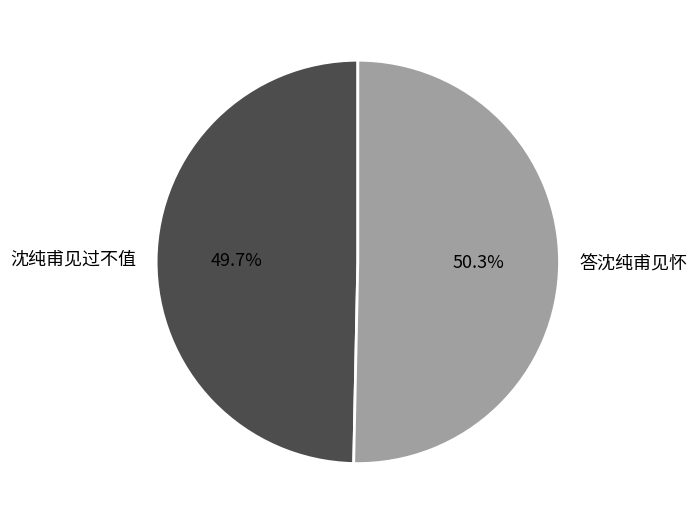

To the nearest percent, what is the difference between the 答沈纯甫见怀 and 沈纯甫见过不值 slice percentages?

1%